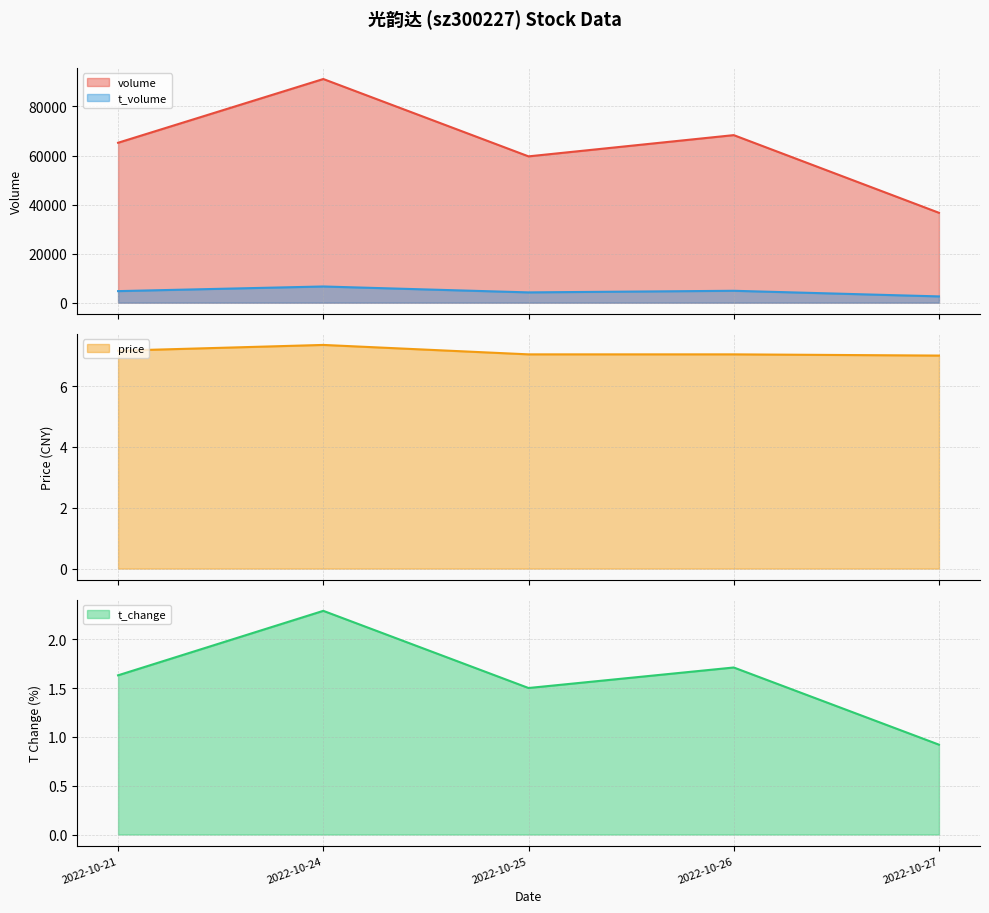

What is the minimum value shown in the chart?

0.9